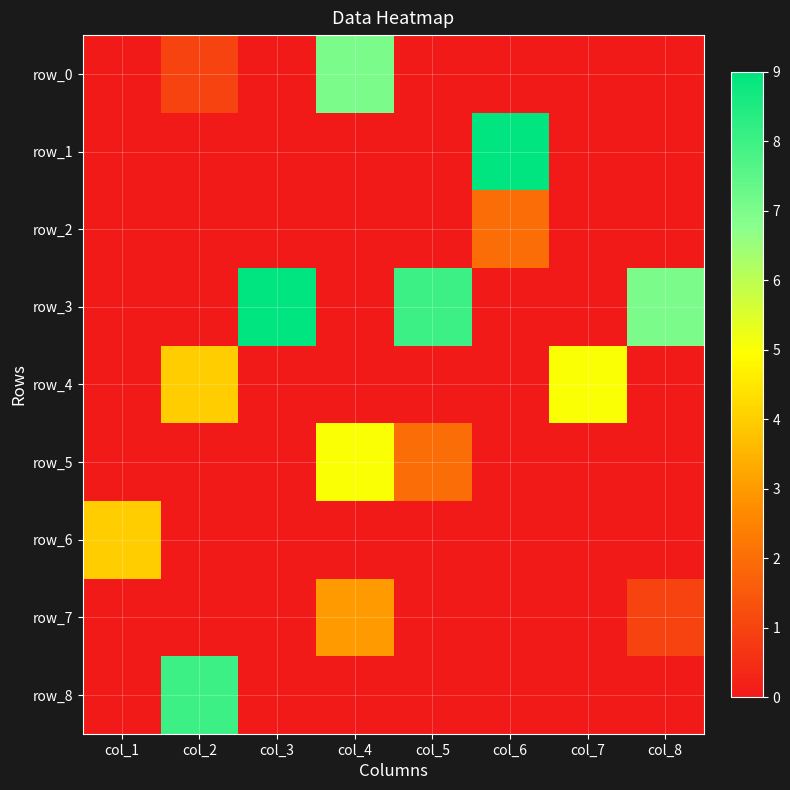

The row_1 series shows 0 at col_8. True or false?

True